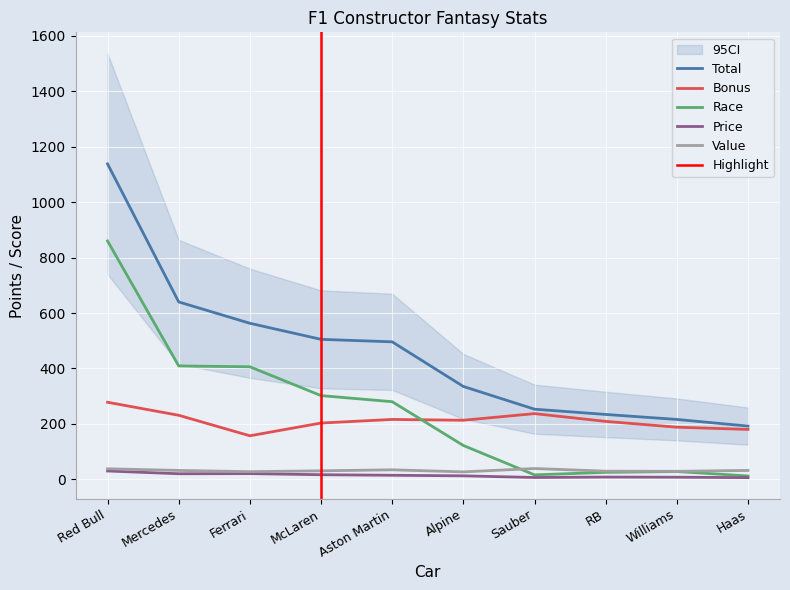

What is the value of the Value point at the 6th from the left?

26.8